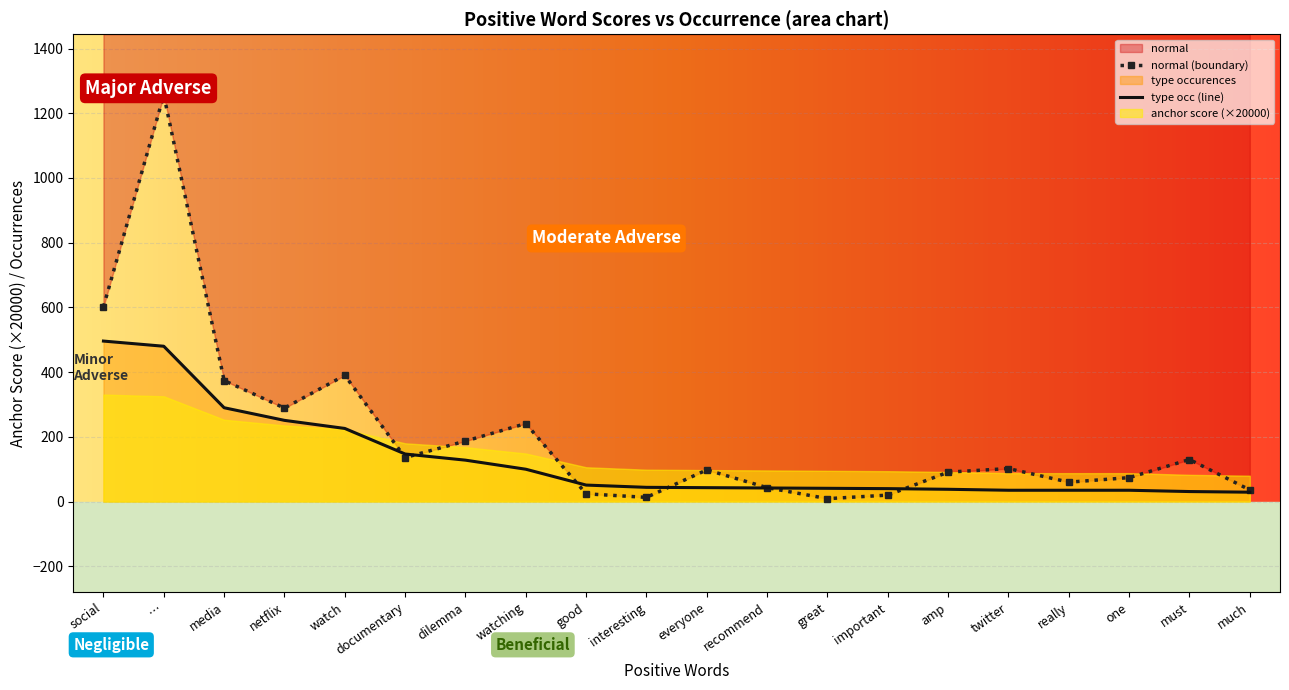

What is the sum of the normal values at dilemma and media?

561